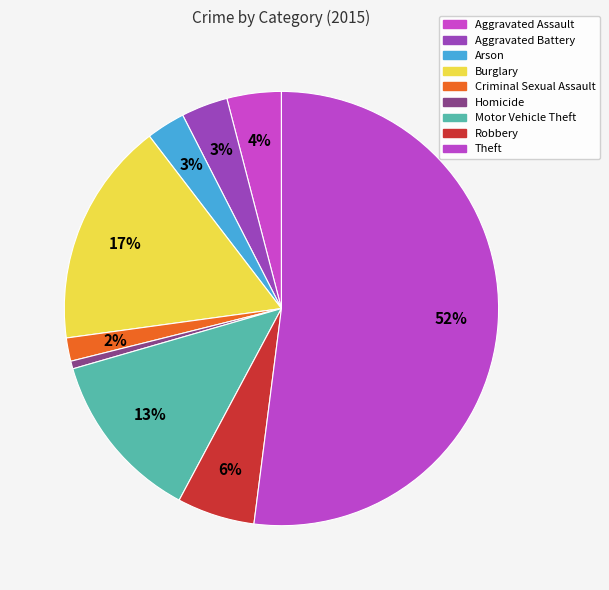

To the nearest percent, what portion does Theft represent?

52%